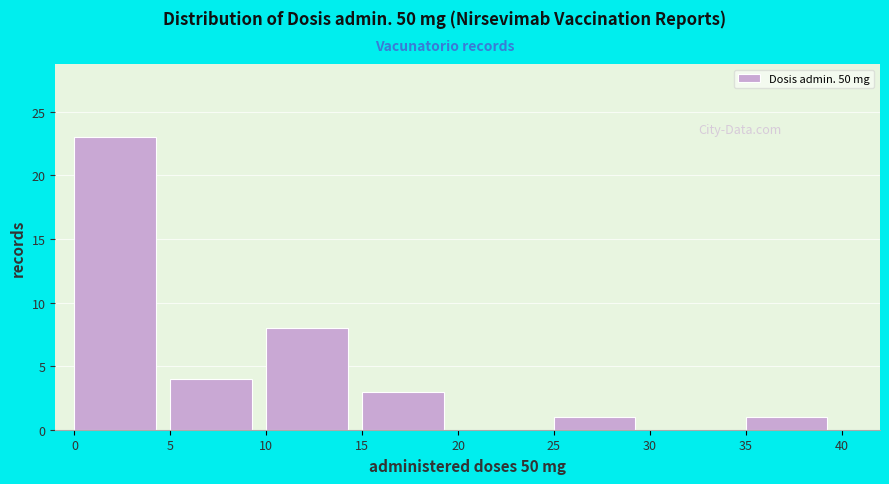

Reading left to right, list every bar in this chart as the range it spans on the x-axis followed by its height. The values are not printed on the chart, so give them approximately, as read against the axis.

0 to 5: 23
5 to 10: 4
10 to 15: 8
15 to 20: 3
20 to 25: 0
25 to 30: 1
30 to 35: 0
35 to 40: 1